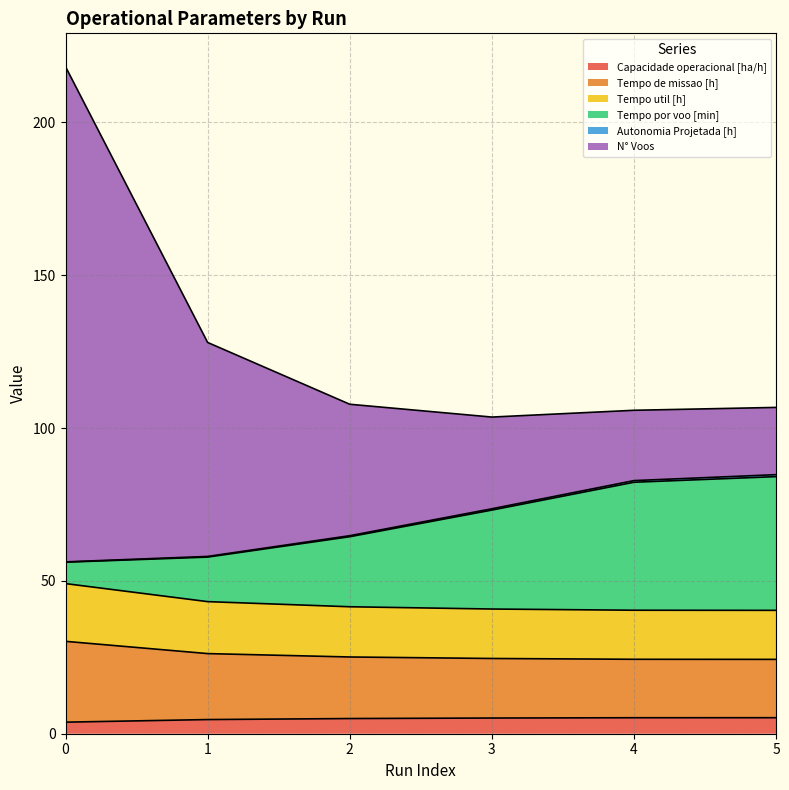

What is the difference between the maximum and minimum values in the Tempo de missao [h] series?

8.8